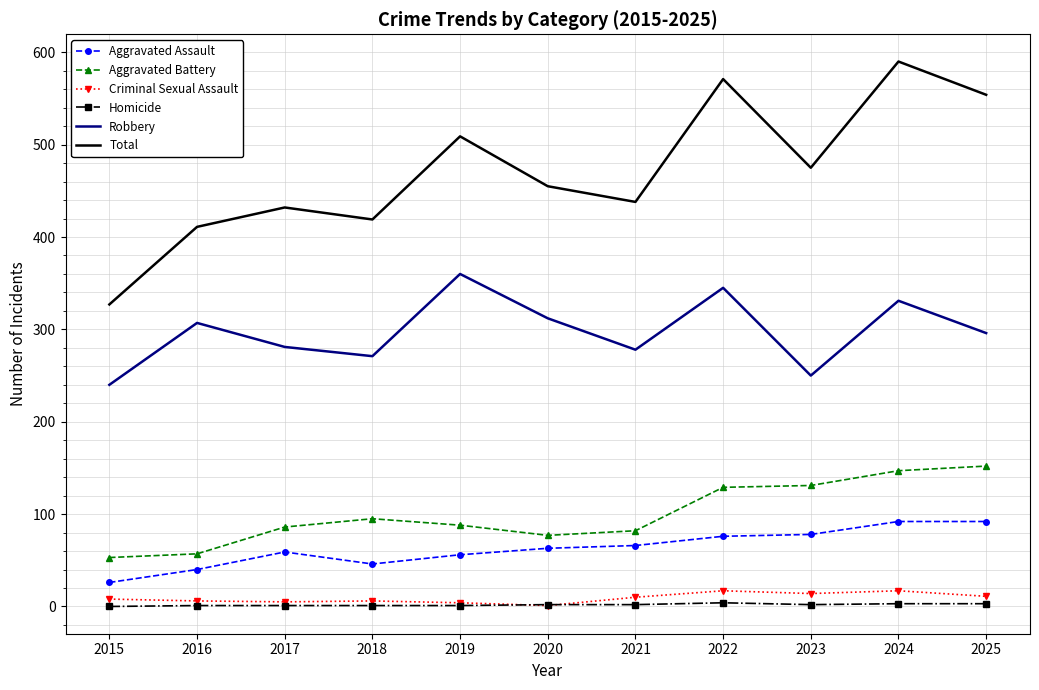

How many distinct data groups are displayed?

6